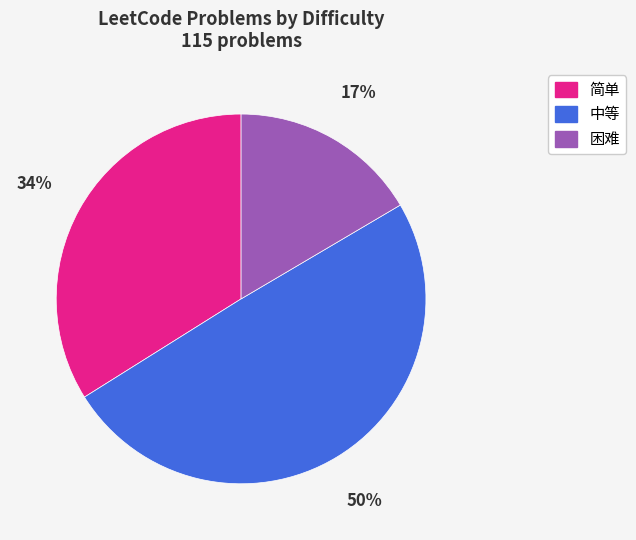

What is the ratio of the value at 困难 to the value at 简单?

0.5